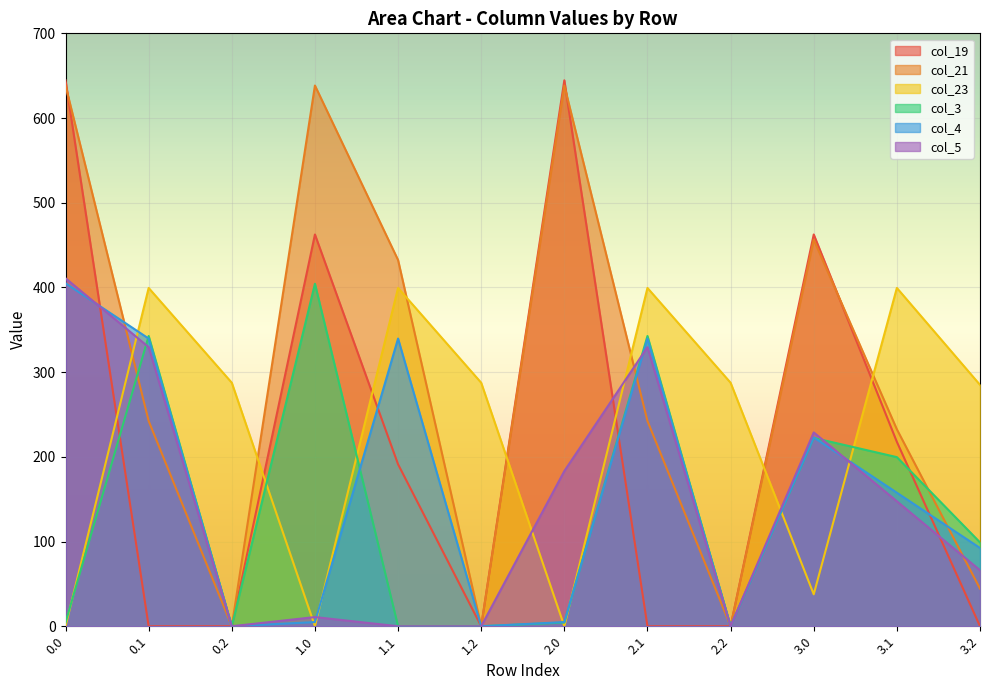

What is the approximate value of col_23 at 2.1?

399.4